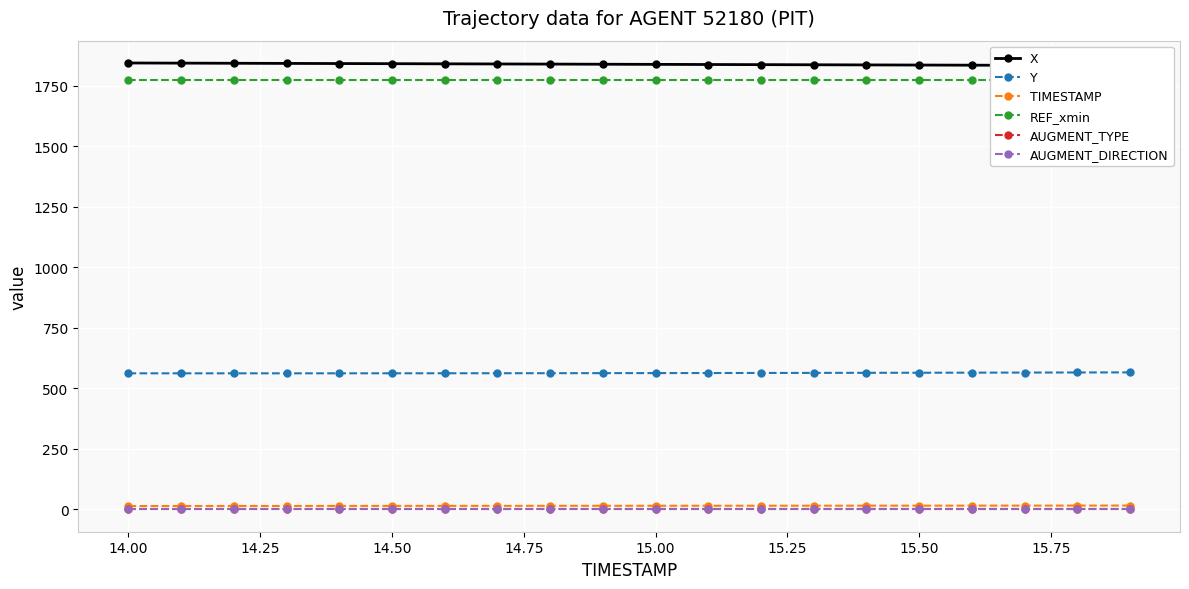

Does the chart display data point markers on the line(s)?

Yes